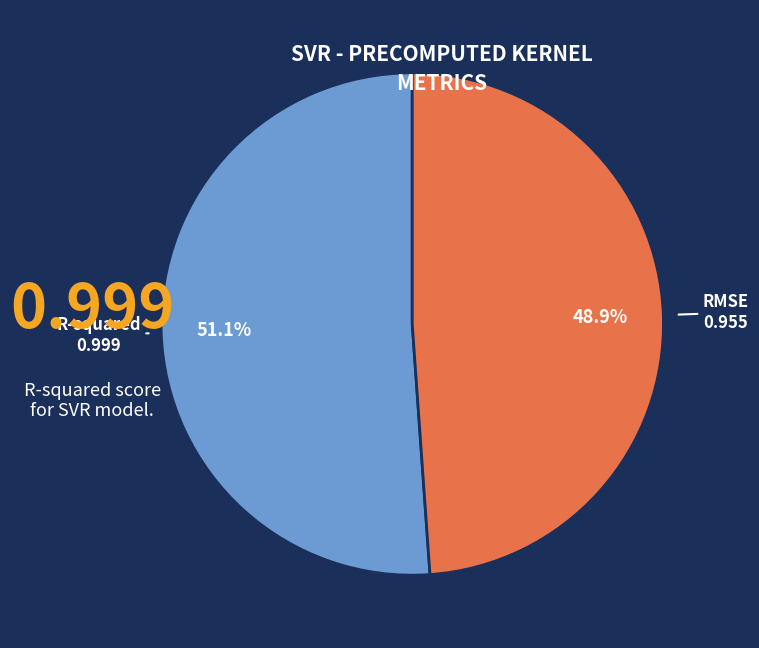

Does any single category account for the majority?

Yes